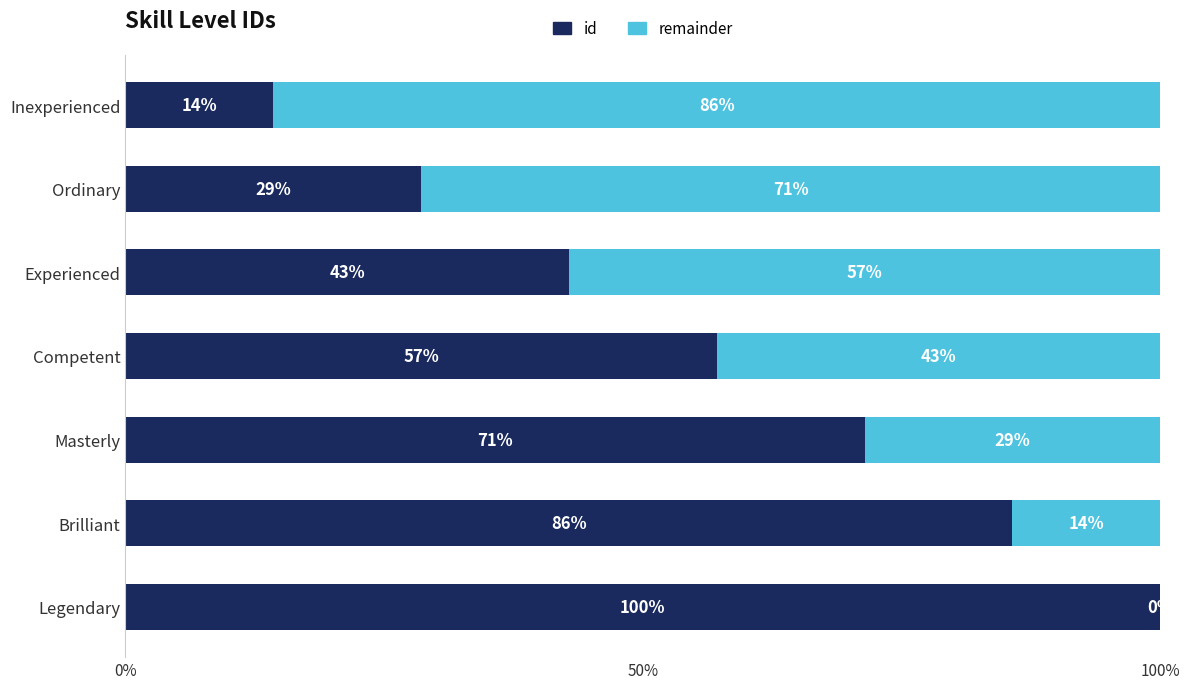

What is the total value across all series at Legendary?

100.0